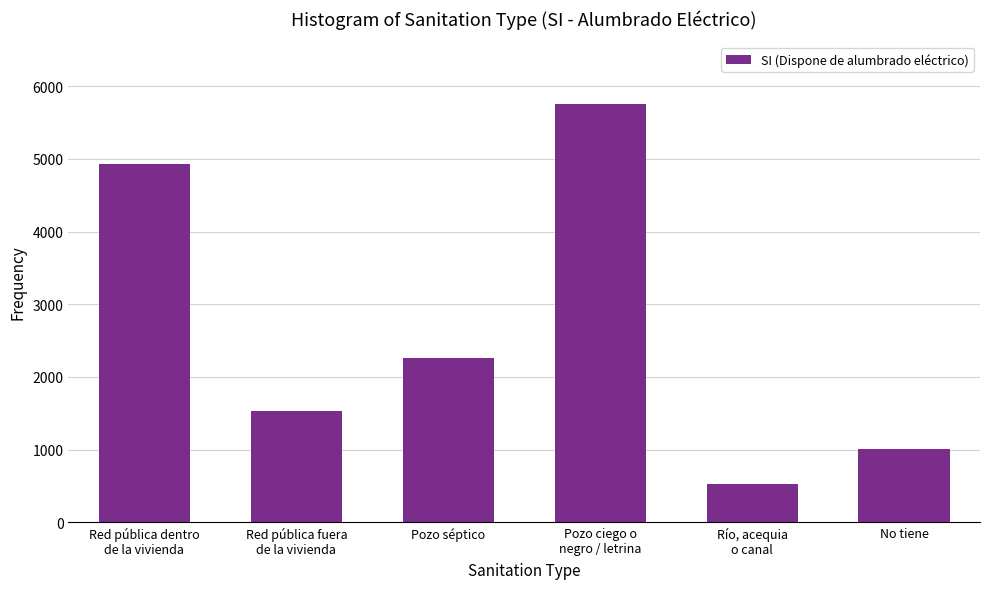

Reading left to right, extract all data points from this chart.

4925	1533	2265	5752	530	1007